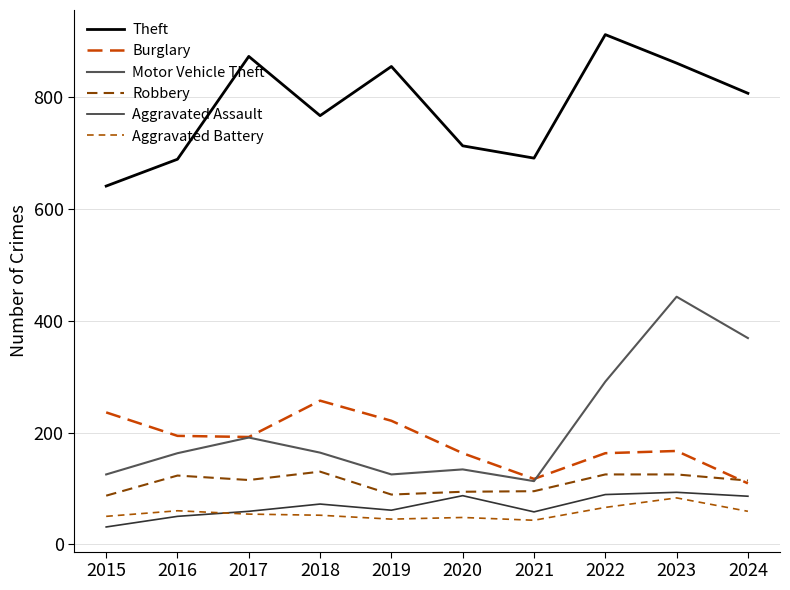

What is the difference between the second highest and minimum values in the Motor Vehicle Theft series?

256